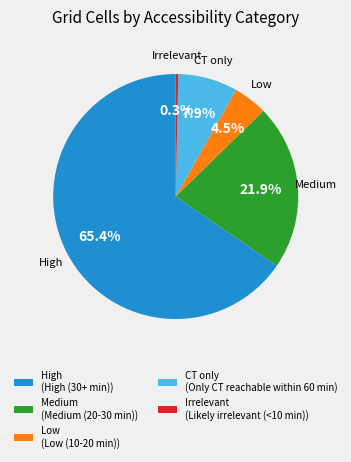

How many slices are in this pie chart?

5